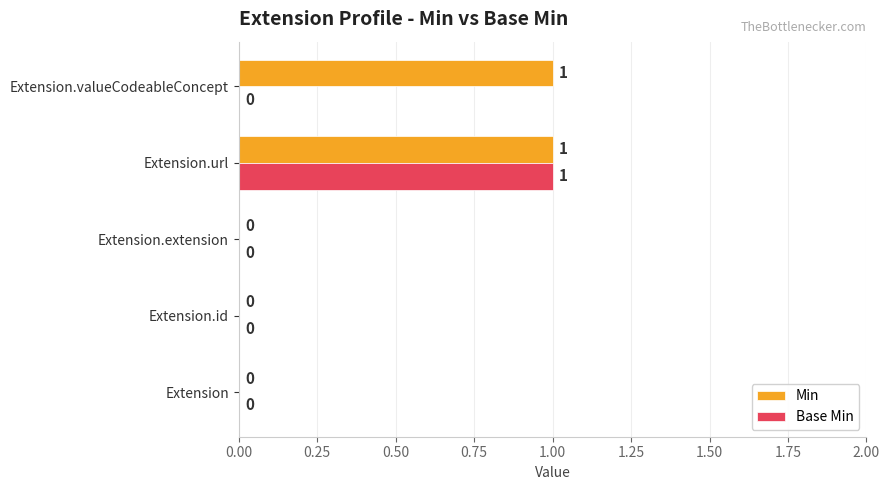

How many Min values are between 0 and 1?

5